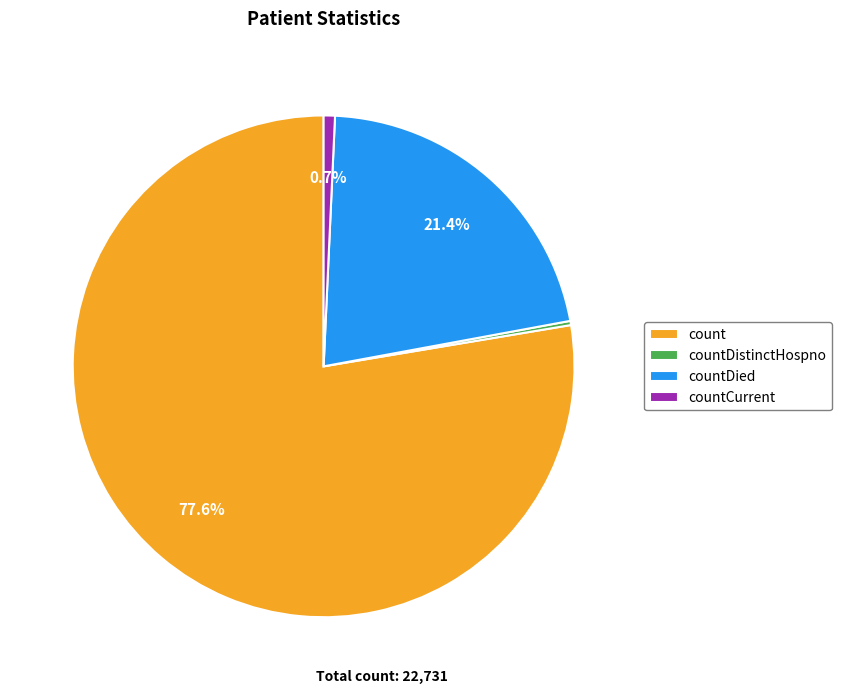

Which slice is the largest?

count